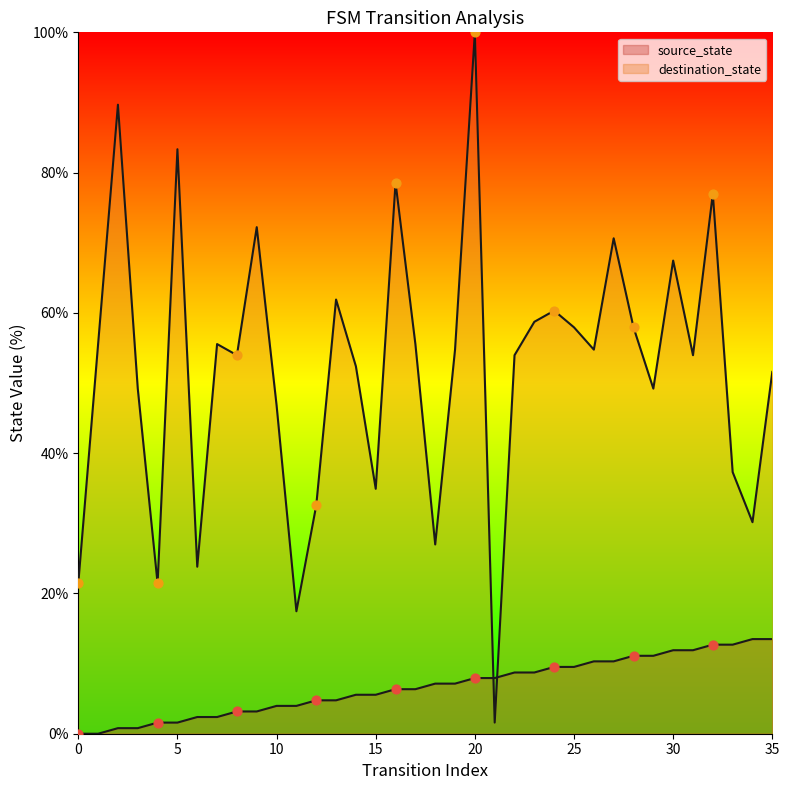

Which series contains the highest Y value?

destination_state